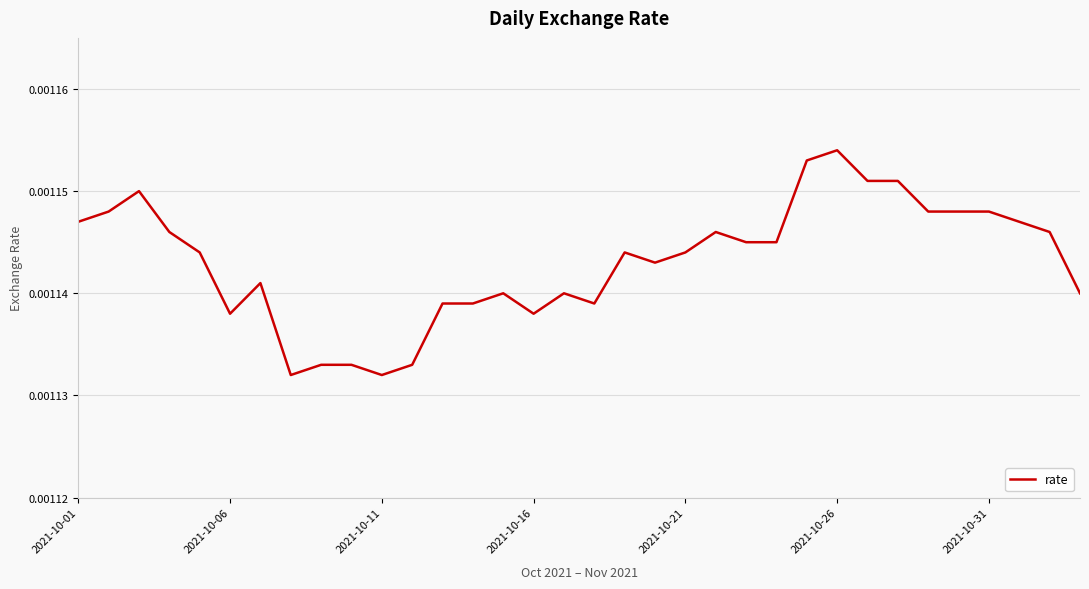

How many interior local valleys (lower than both neighbors) does the data have?

6